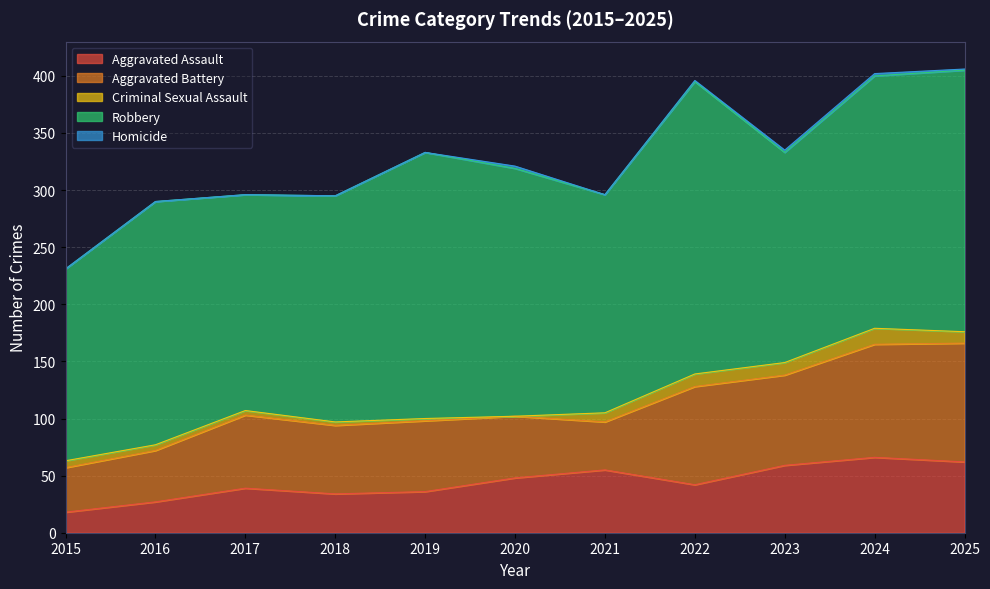

What is the sum of the Homicide values at 2025 and 2022?

2